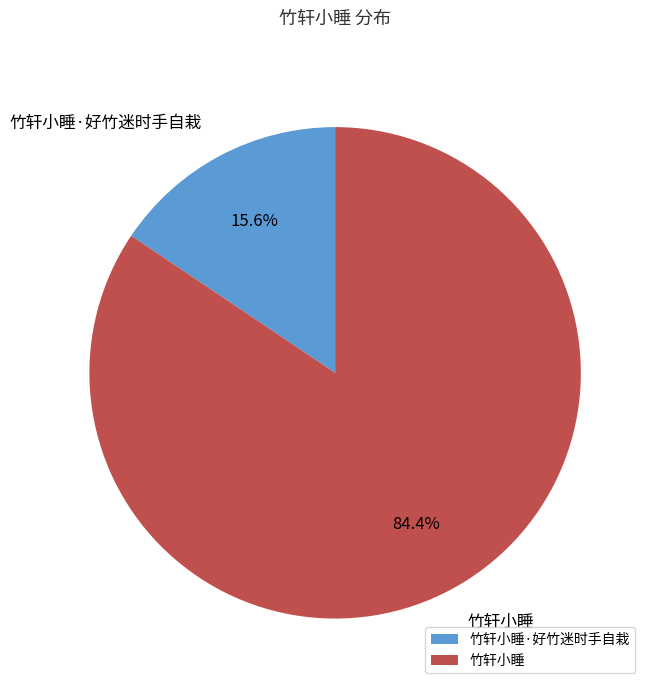

Is it true that 竹轩小睡·好竹迷时手自栽 is 16% of the pie?

True